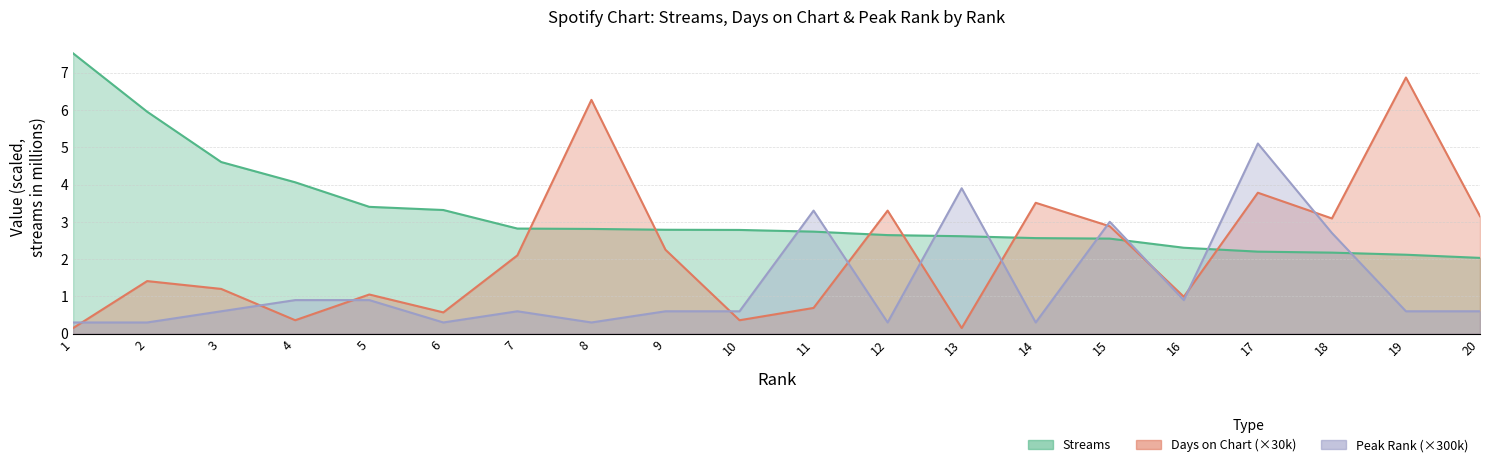

What is the sum of all peak_rank values?

26.1